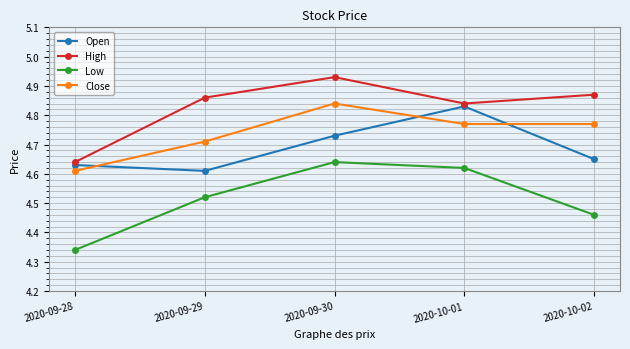

At which label does Low reach its peak?

2020-09-30